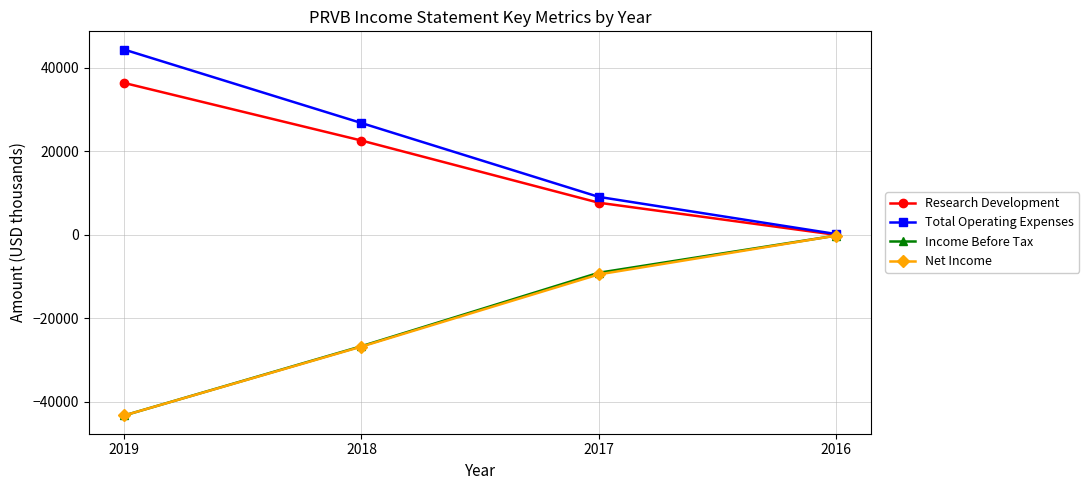

List the labels in order of Total Operating Expenses value, largest first.

2019, 2018, 2017, 2016